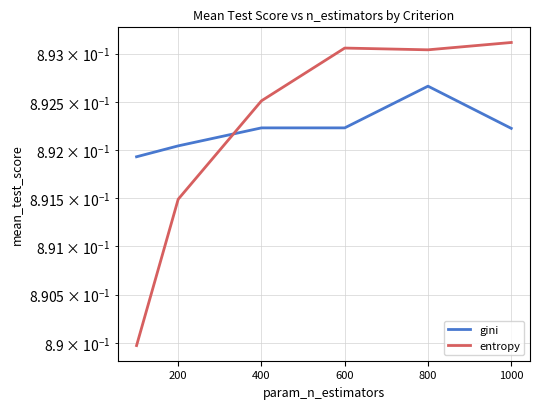

What are all the series names shown in the legend?

gini, entropy